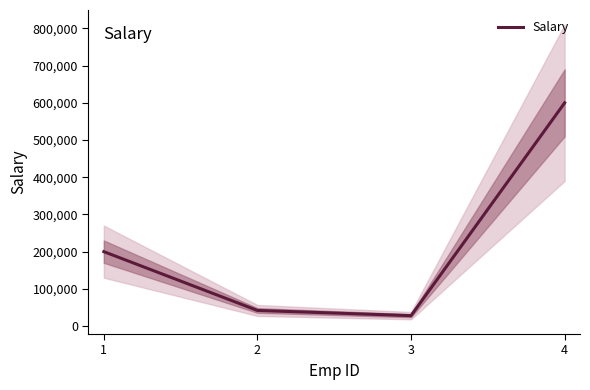

Where is the data nearest to the value 314000?

1